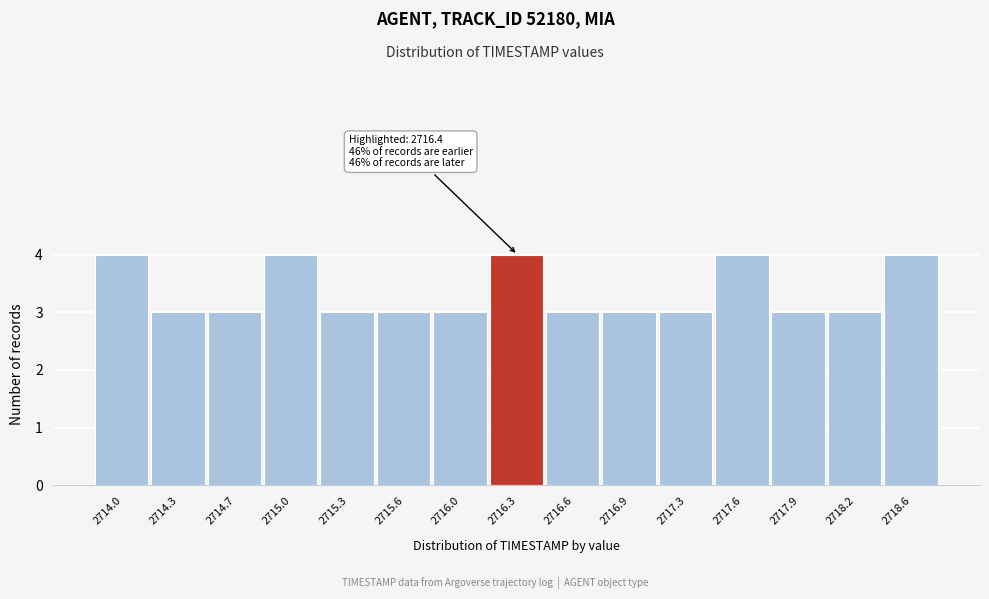

Reading left to right, list all the values displayed in this chart.

2714.0=4	2714.3=3	2714.7=3	2715.0=4	2715.3=3	2715.6=3	2716.0=3	2716.3=4	2716.6=3	2716.9=3	2717.3=3	2717.6=4	2717.9=3	2718.2=3	2718.6=4